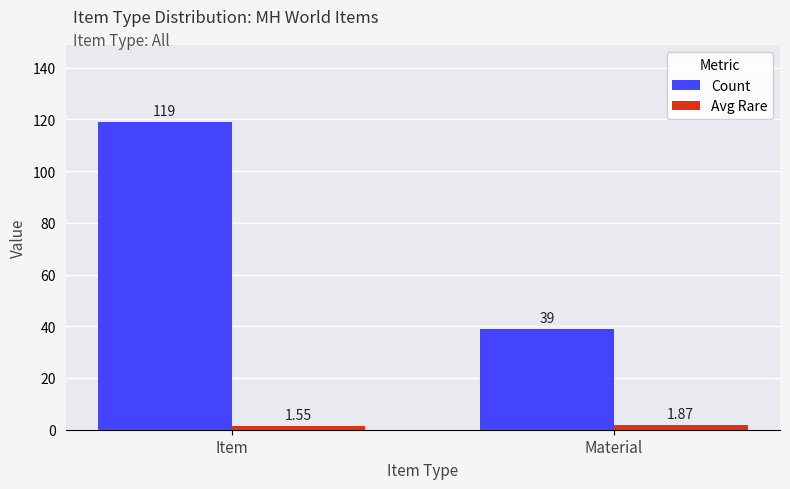

Between Item and Material, which series saw the biggest shift?

Count